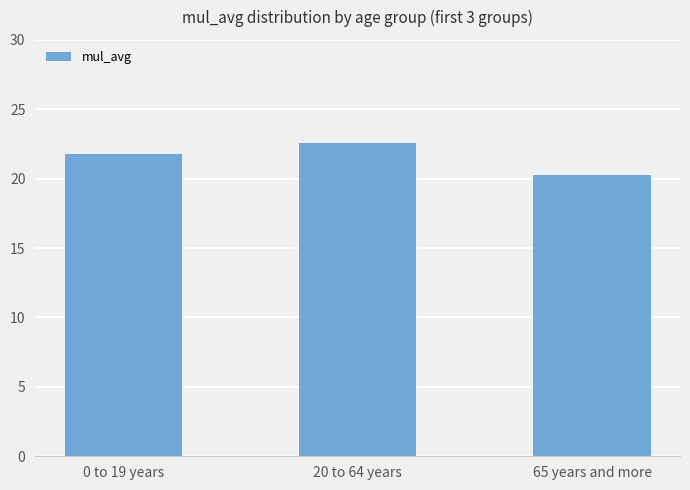

Rank the categories by value from lowest to highest.

65 years and more, 0 to 19 years, 20 to 64 years